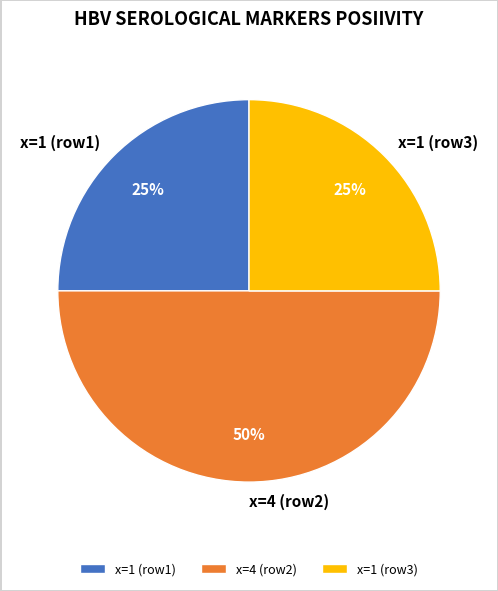

Which category has the biggest portion of the pie?

x=4 (row2)